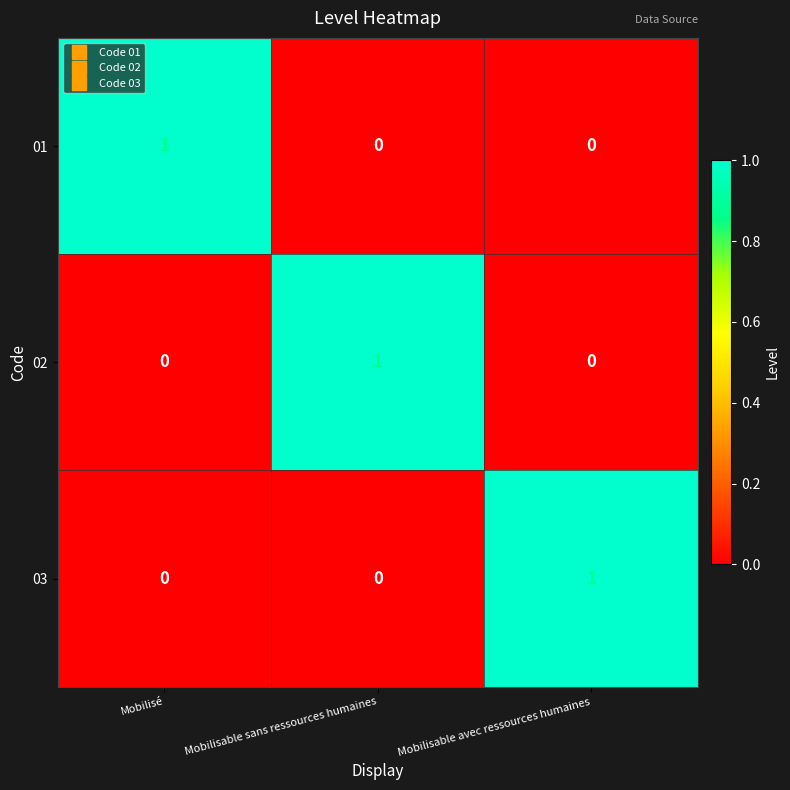

At which label does 02 reach its peak?

Mobilisable sans ressources humaines